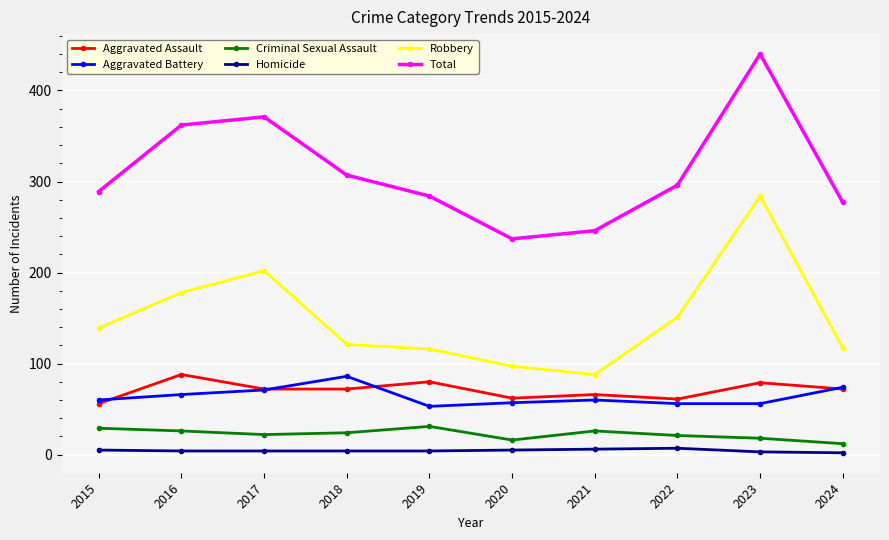

Rank the series at 2016 from highest to lowest value.

Total, Robbery, Aggravated Assault, Aggravated Battery, Criminal Sexual Assault, Homicide